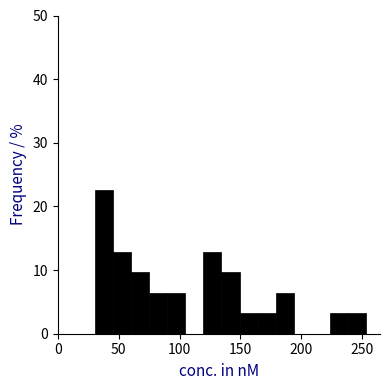

Around what value on the x-axis is the tallest bar? Give the approximate position of its centre, as read against the axis.

40